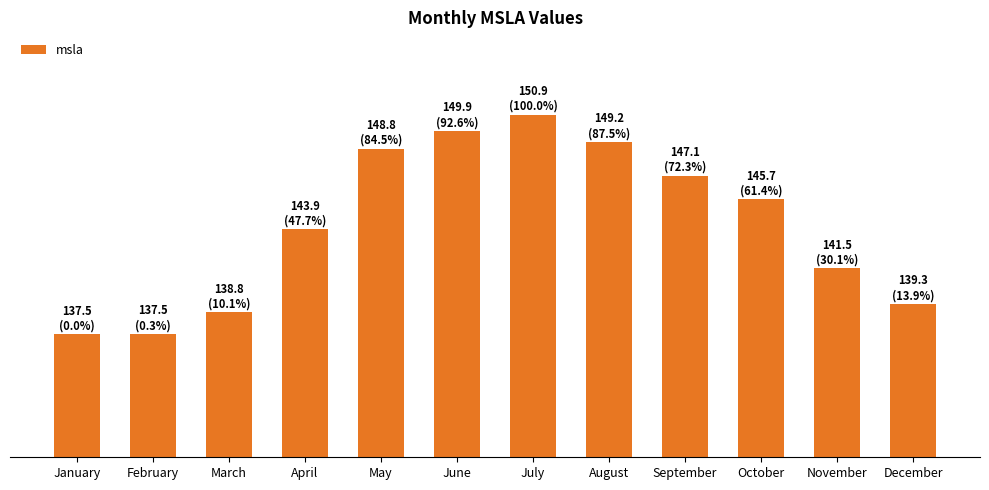

Reading left to right, what are all the values shown in this chart?

137.5	137.5	138.8	143.9	148.8	149.9	150.9	149.2	147.1	145.7	141.5	139.3